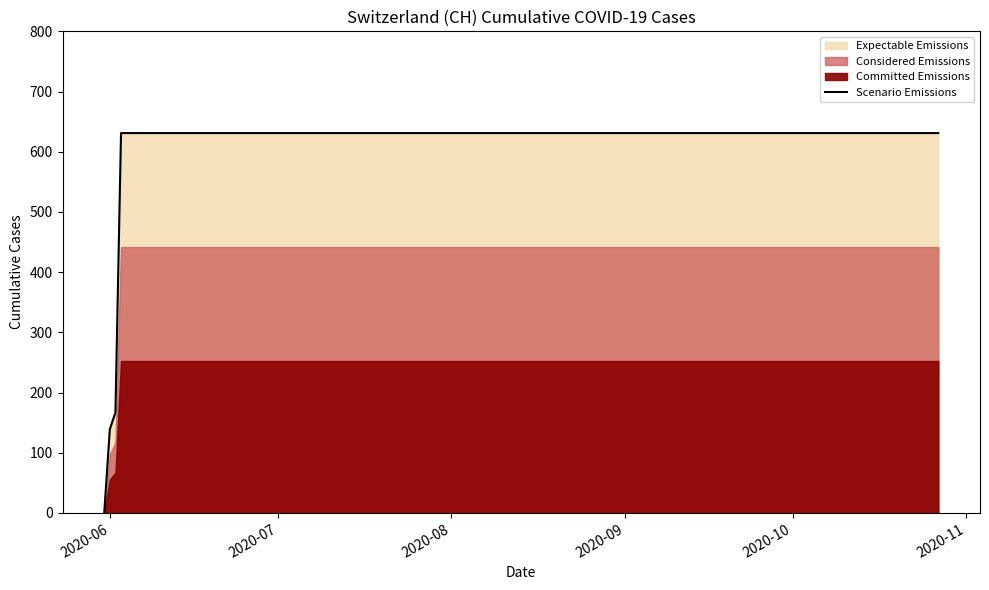

What is the maximum value for Scenario Emissions?

631